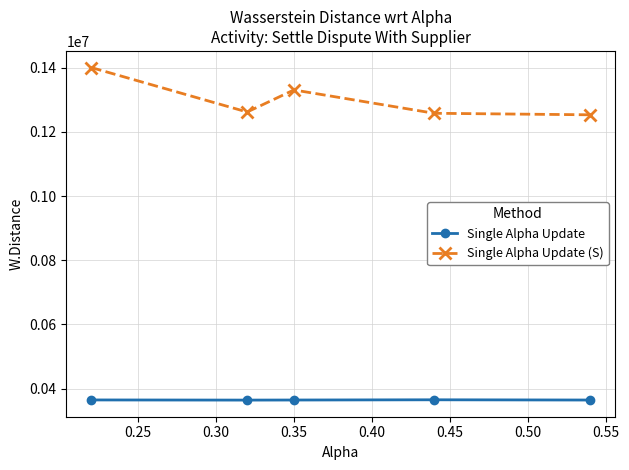

List the series in order of their overall mean, highest first.

Single Alpha Update (S), Single Alpha Update